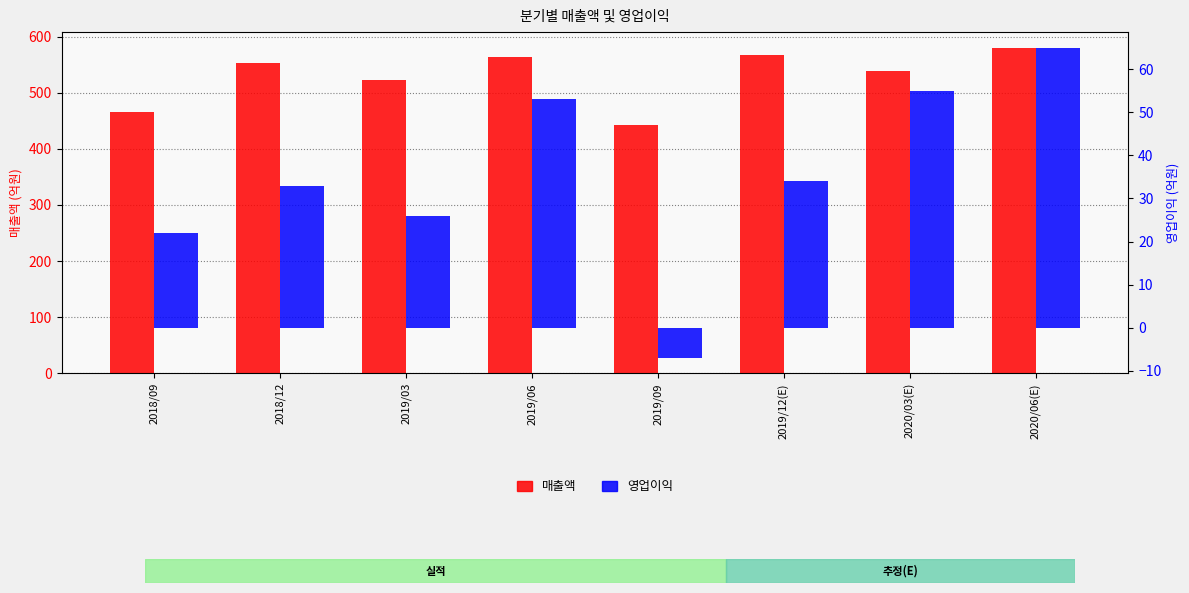

Rank the series by their maximum value, from lowest to highest.

영업이익, 매출액